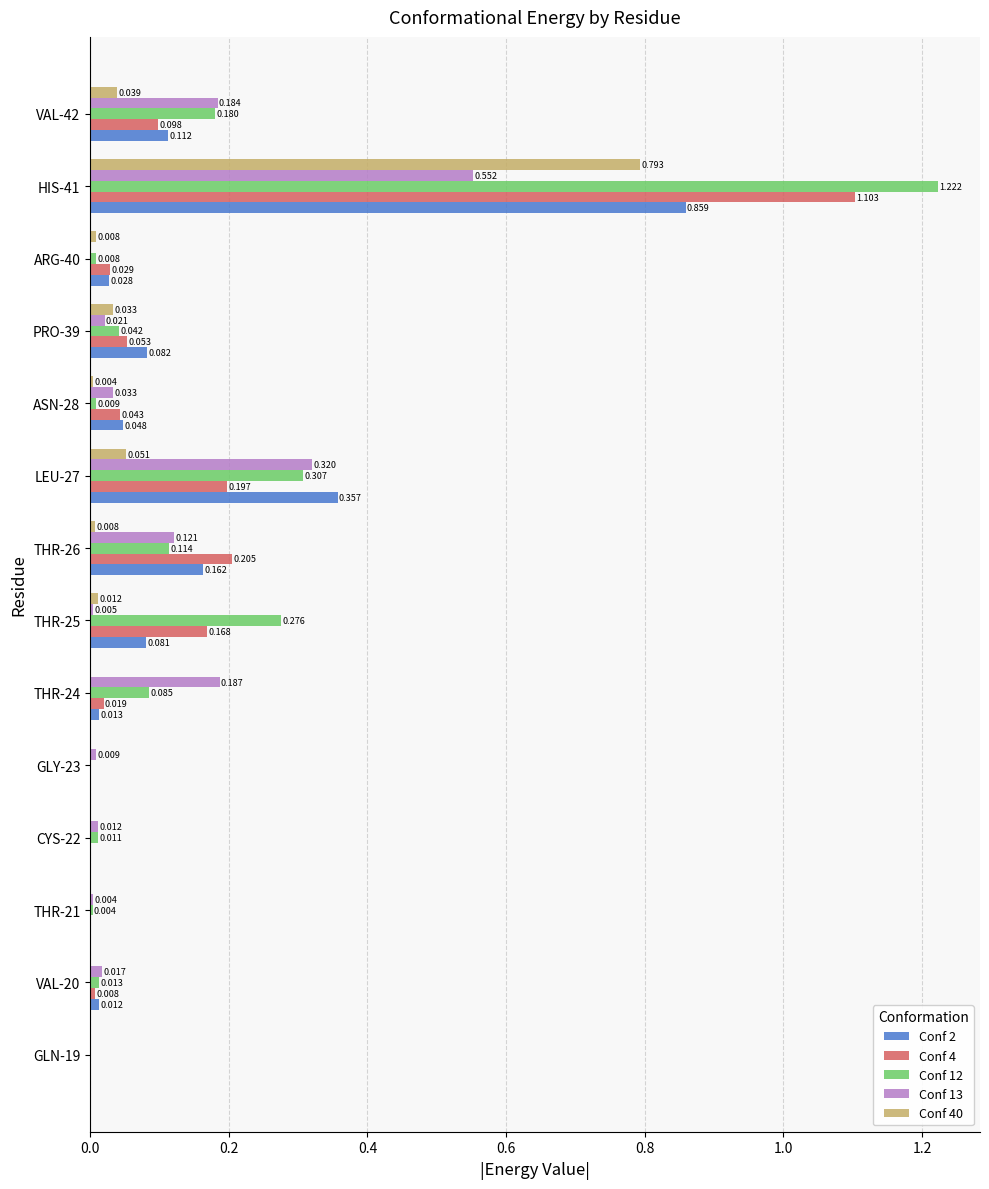

Count the number of categories in the chart.

14